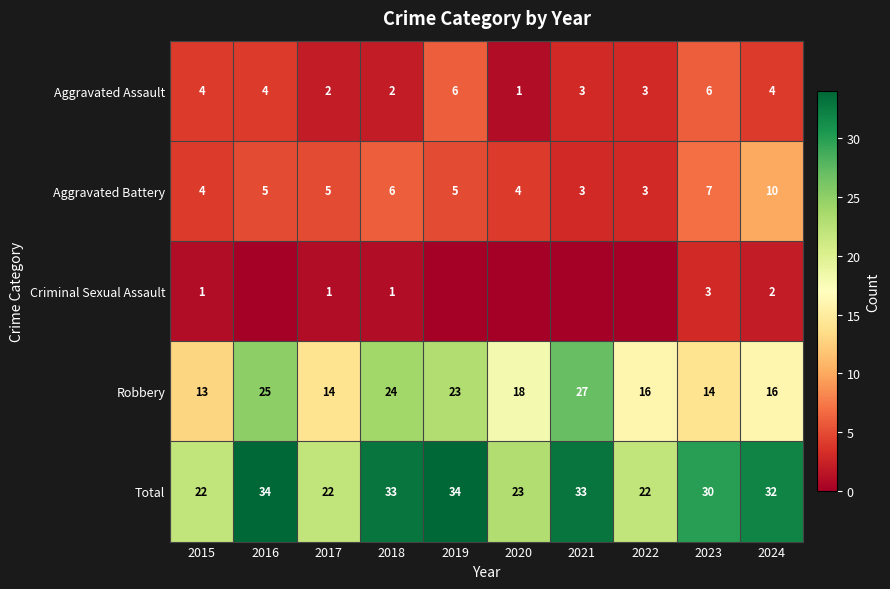

At which label does Robbery first exceed 18?

2016